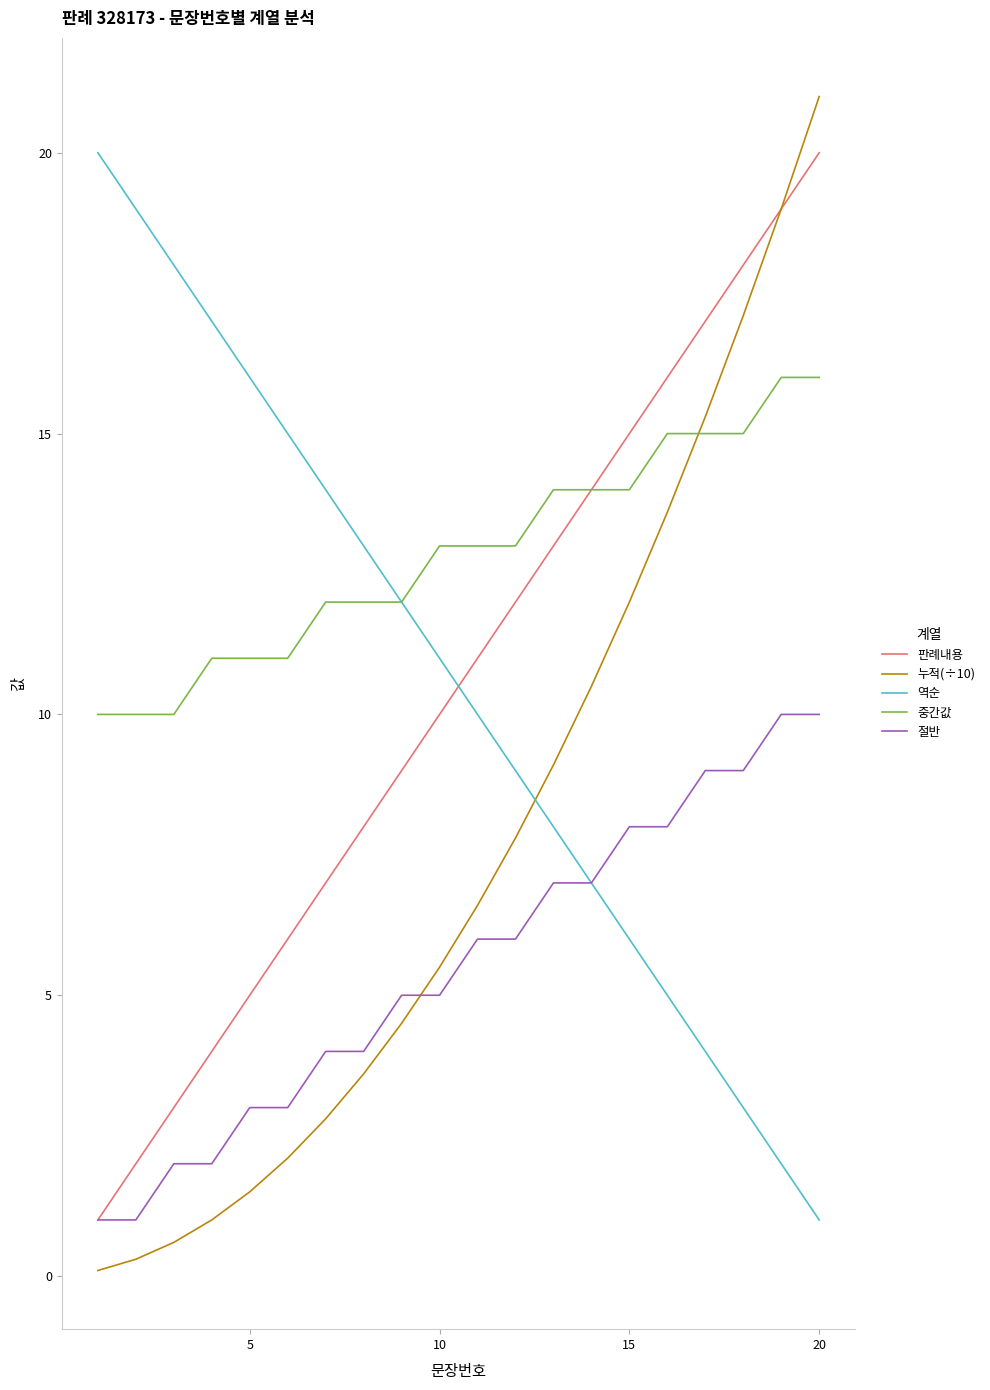

What is the maximum value shown in the chart?

21.0